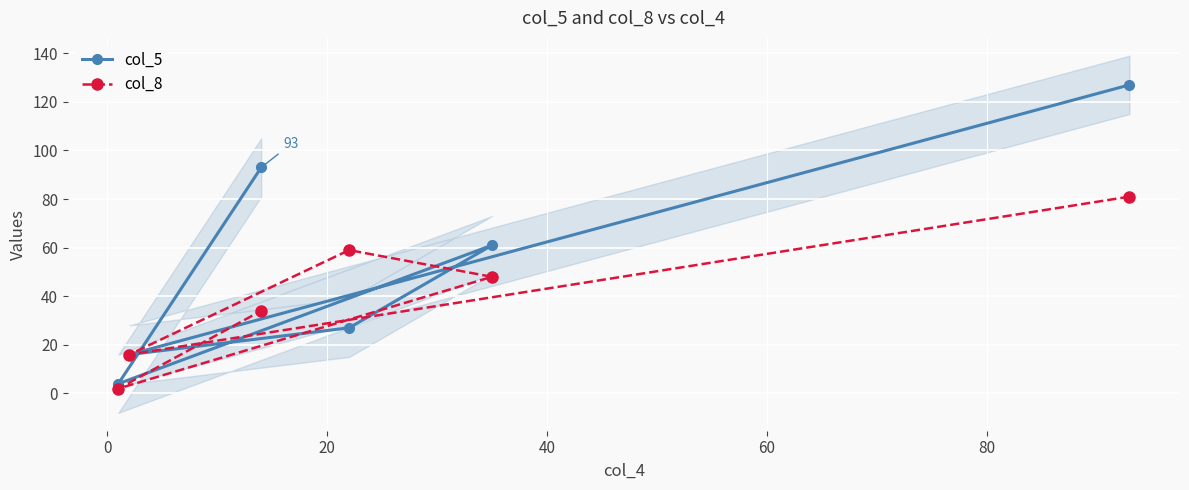

What is the highest value of the col_5 series?

127